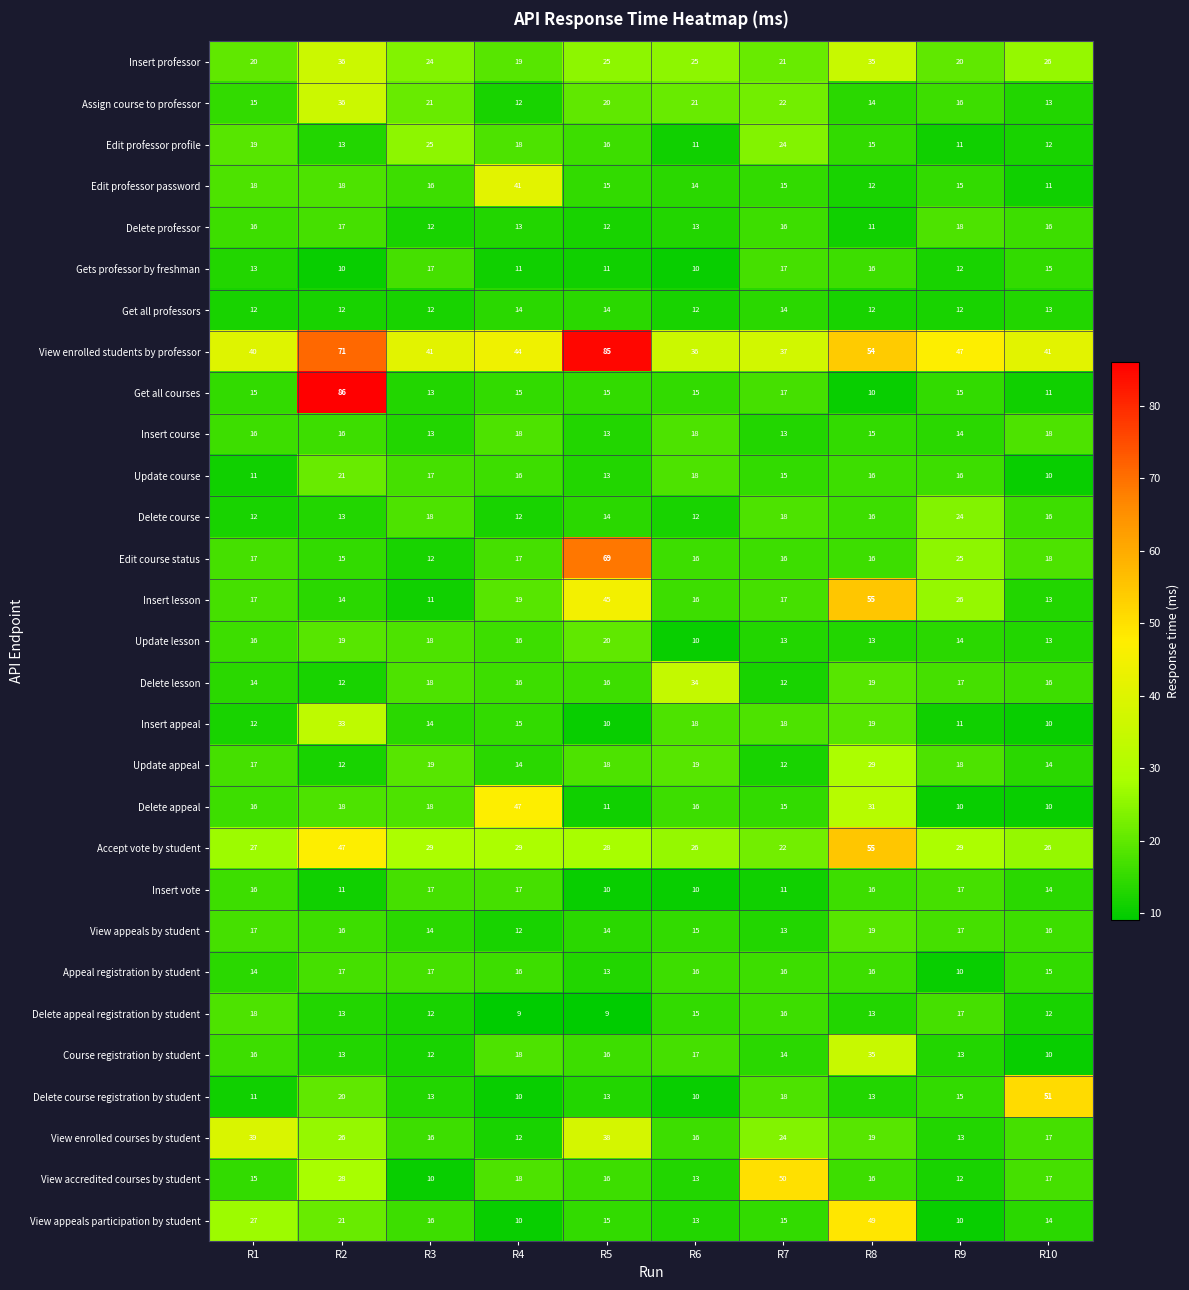

True or false: View enrolled students by professor has a value of 40 at R1.

True